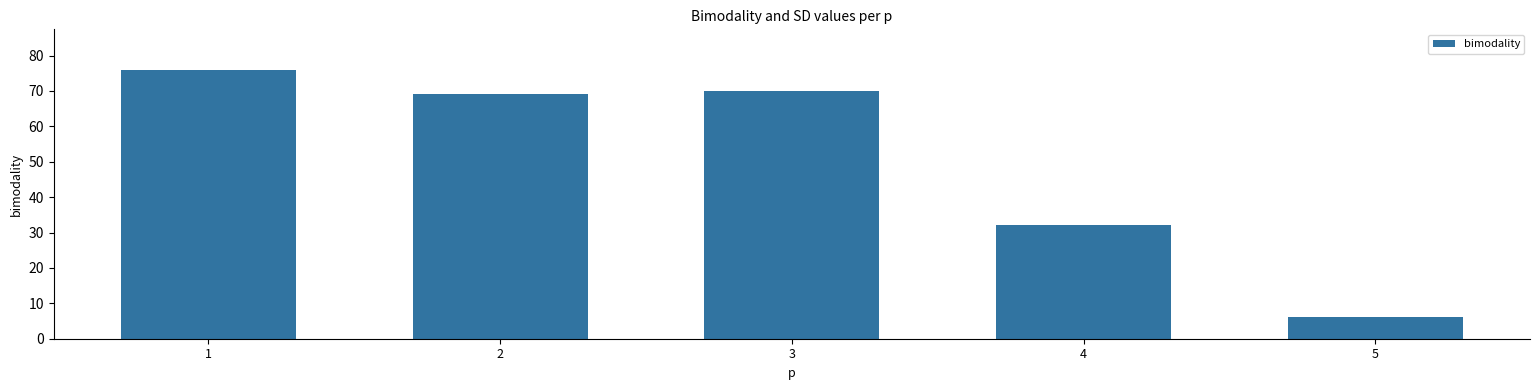

At which label does the data first exceed 69?

1